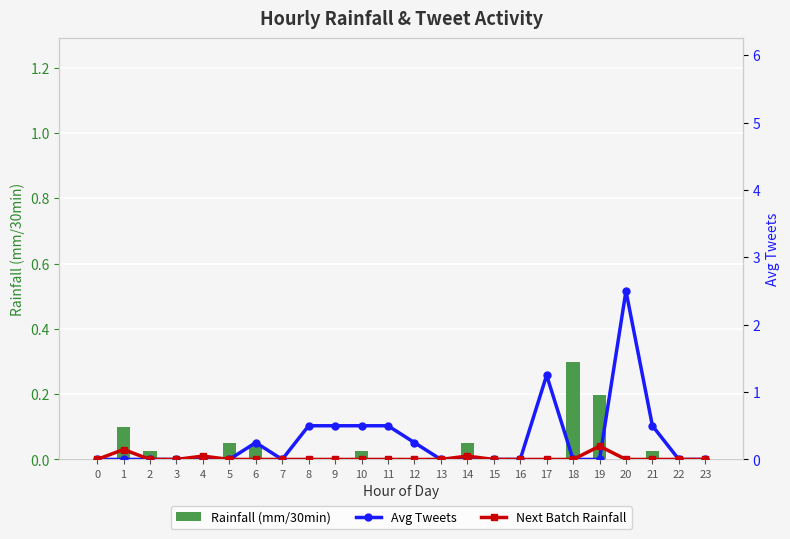

Reading right to left, list all the values displayed in this chart.

Rainfall (mm/30min): 0.0	0.0	0.0	0.0	0.2	0.3	0.0	0.0	0.0	0.1	0.0	0.0	0.0	0.0	0.0	0.0	0.0	0.0	0.1	0.0	0.0	0.0	0.1	0.0
Avg Tweets: 0.0	0.0	0.5	2.5	0.0	0.0	1.2	0.0	0.0	0.0	0.0	0.2	0.5	0.5	0.5	0.5	0.0	0.2	0.0	0.0	0.0	0.0	0.0	0.0
Next Batch Rainfall: 0.0	0.0	0.0	0.0	0.2	0.0	0.0	0.0	0.0	0.1	0.0	0.0	0.0	0.0	0.0	0.0	0.0	0.0	0.0	0.1	0.0	0.0	0.1	0.0